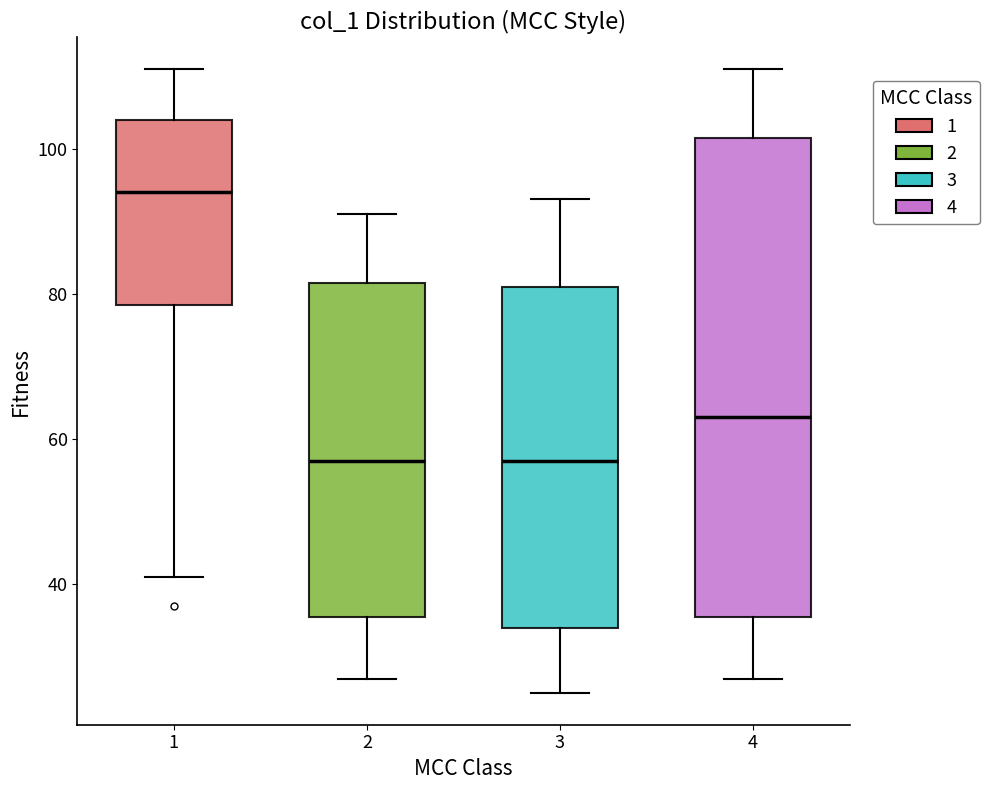

Reading left to right, transcribe this box plot: for each box, give where its median line is, the range the box spans, and where its two whiskers end, as read against the y-axis. The values are not printed on the chart, so give them approximately, as read against the axis.

1: median 94, box 78 to 104, whiskers 42 to 112
2: median 58, box 36 to 82, whiskers 28 to 92
3: median 58, box 34 to 82, whiskers 26 to 94
4: median 64, box 36 to 102, whiskers 28 to 112